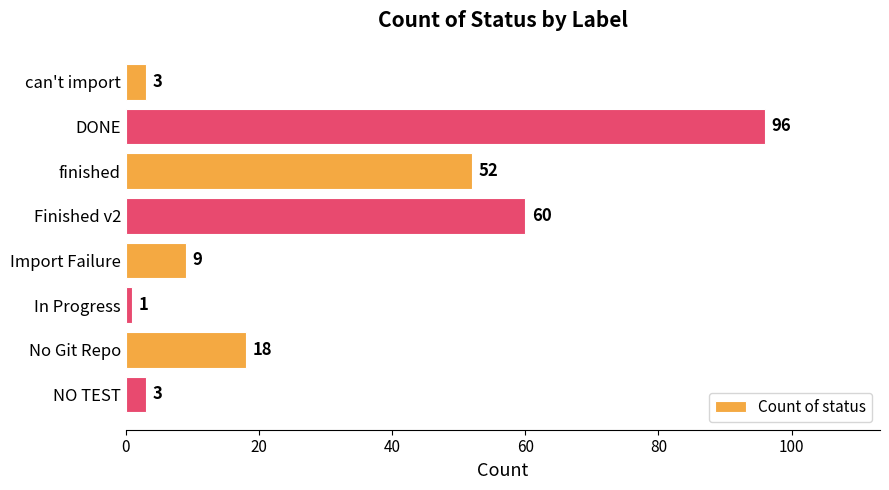

Reading top to bottom, what are all the values shown in this chart?

3	96	52	60	9	1	18	3